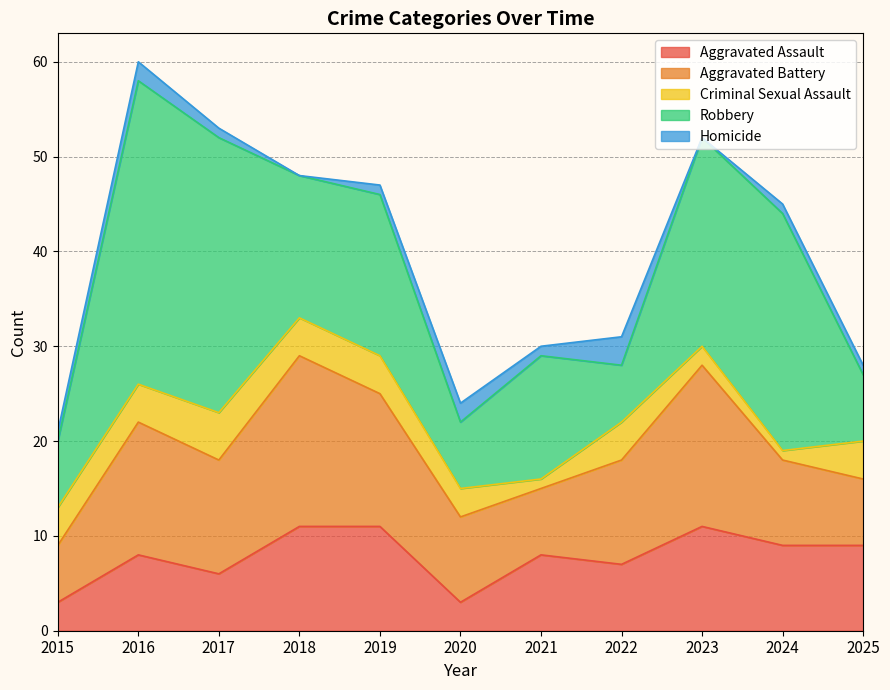

What is the sum of all Aggravated Assault values?

86